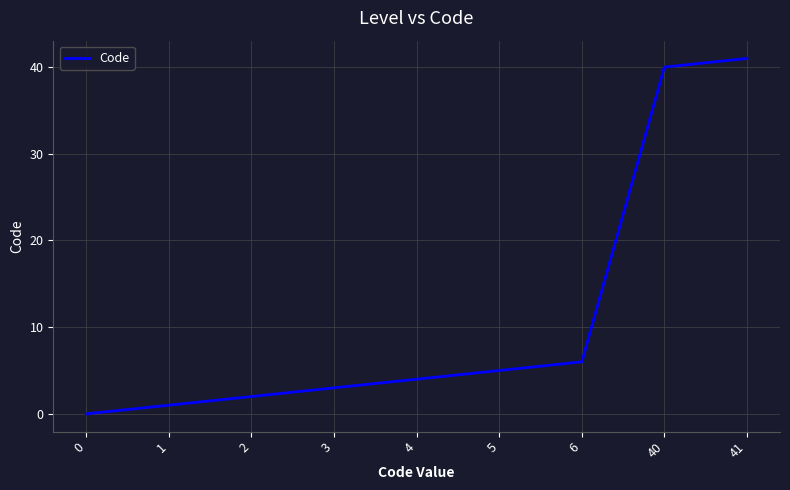

Rank the categories by value from highest to lowest.

41, 40, 6, 5, 4, 3, 2, 1, 0